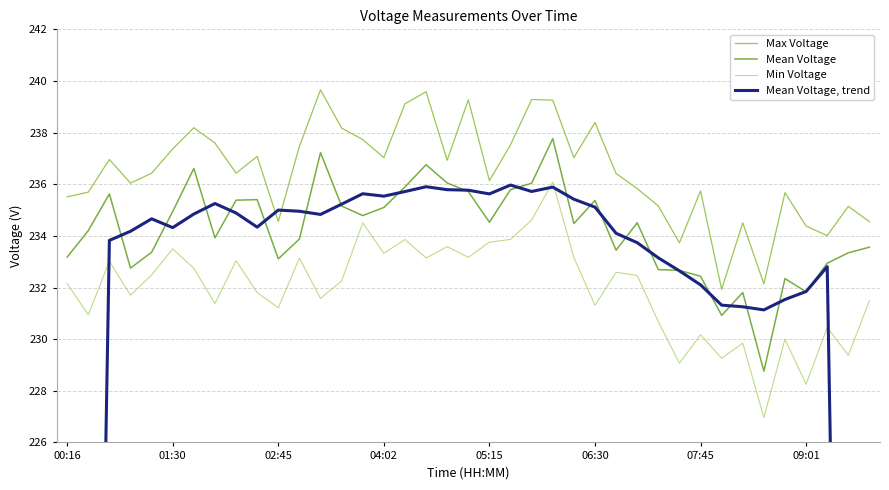

What is the total value across all series at 33?

919.0